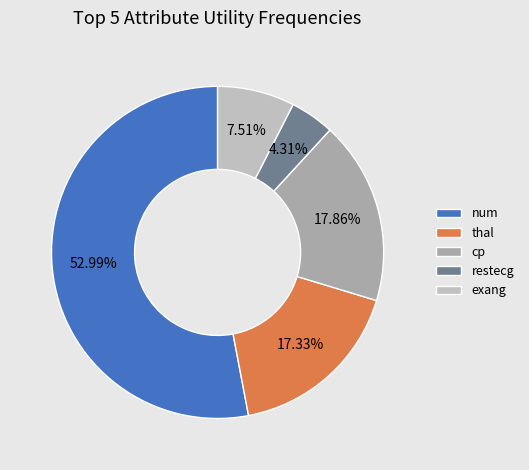

To the nearest percent, what is the average slice percentage?

20%